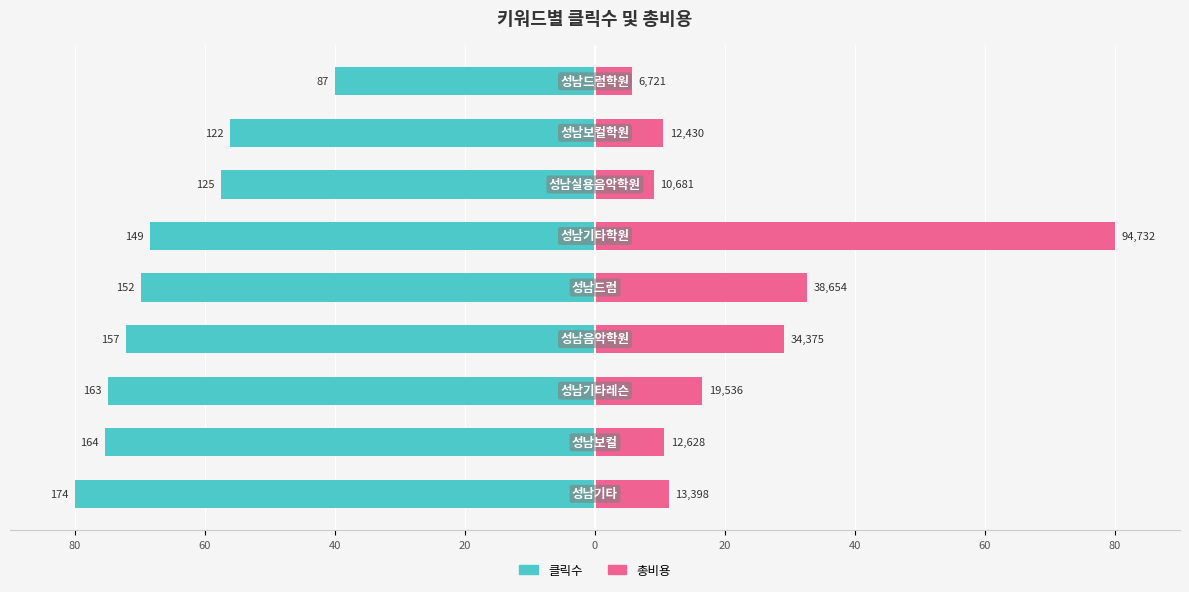

Which series has the largest total across all categories?

총비용